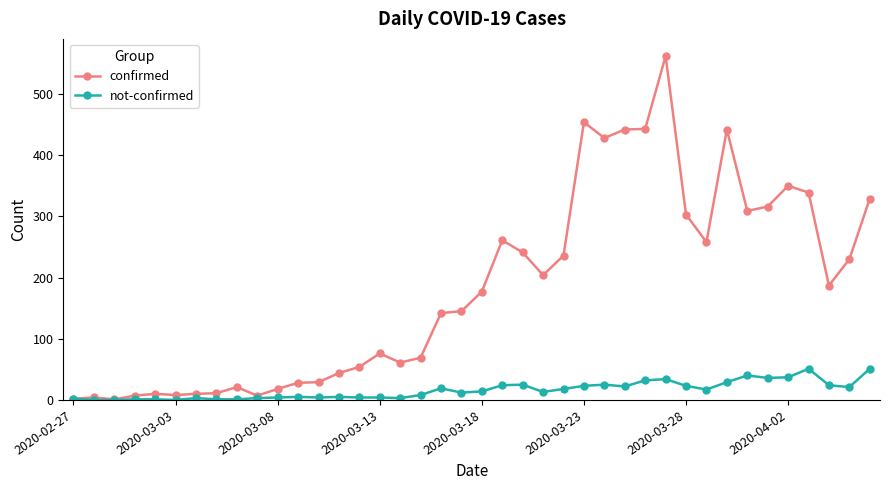

True or false: confirmed has more than 0 interior local peaks.

True